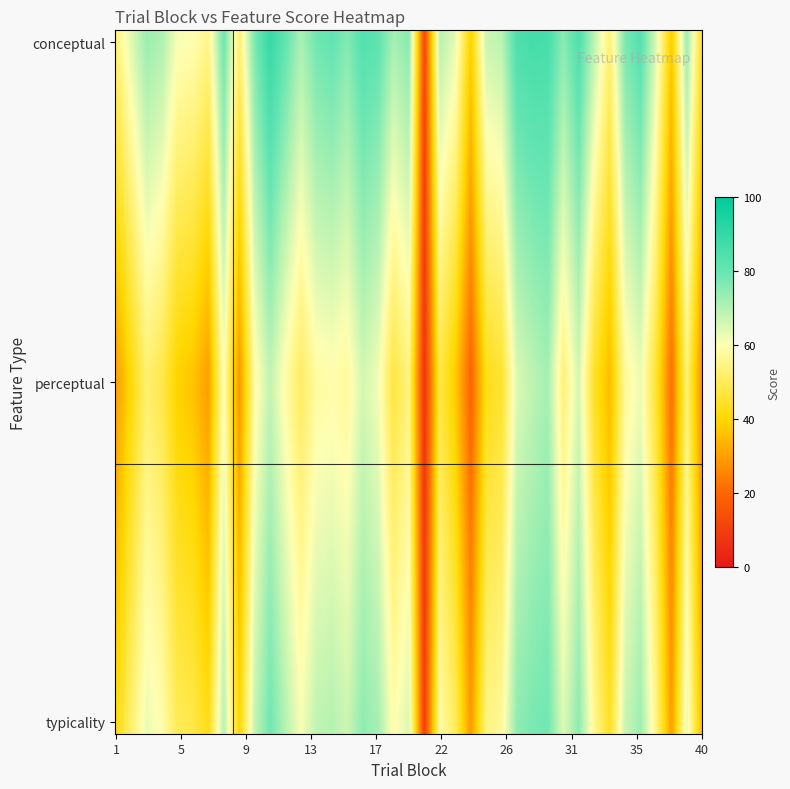

The value of perceptual at 18 is 46.9. True or false?

True